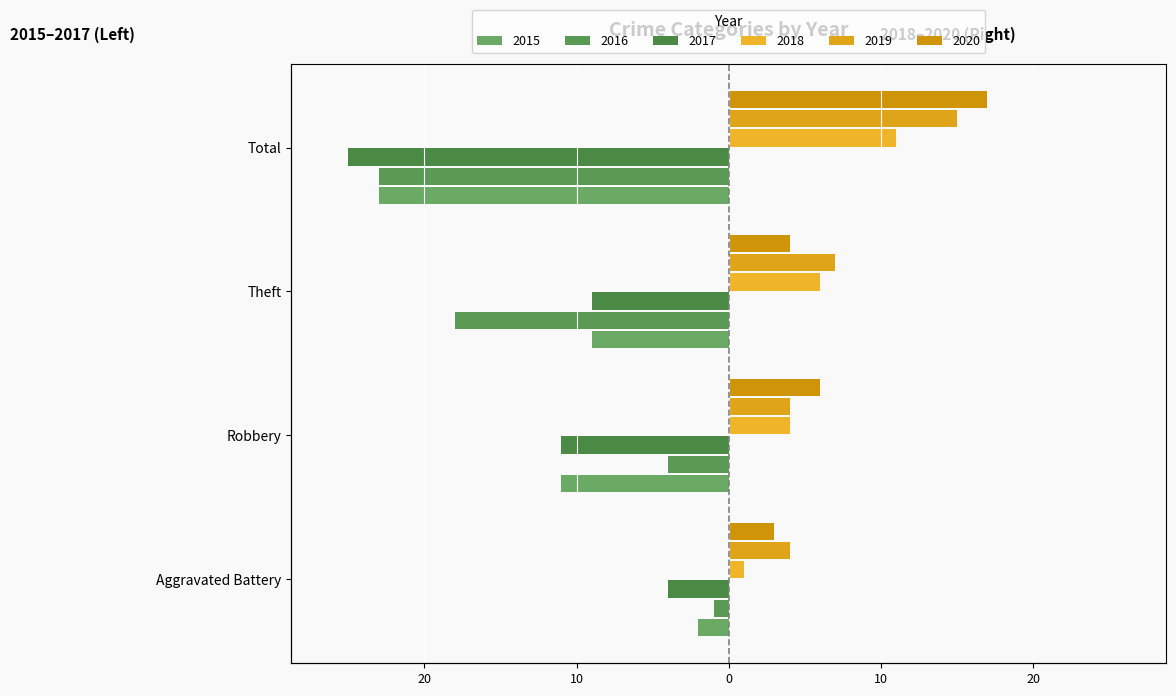

What is the difference between the highest and lowest values at Aggravated Battery?

8